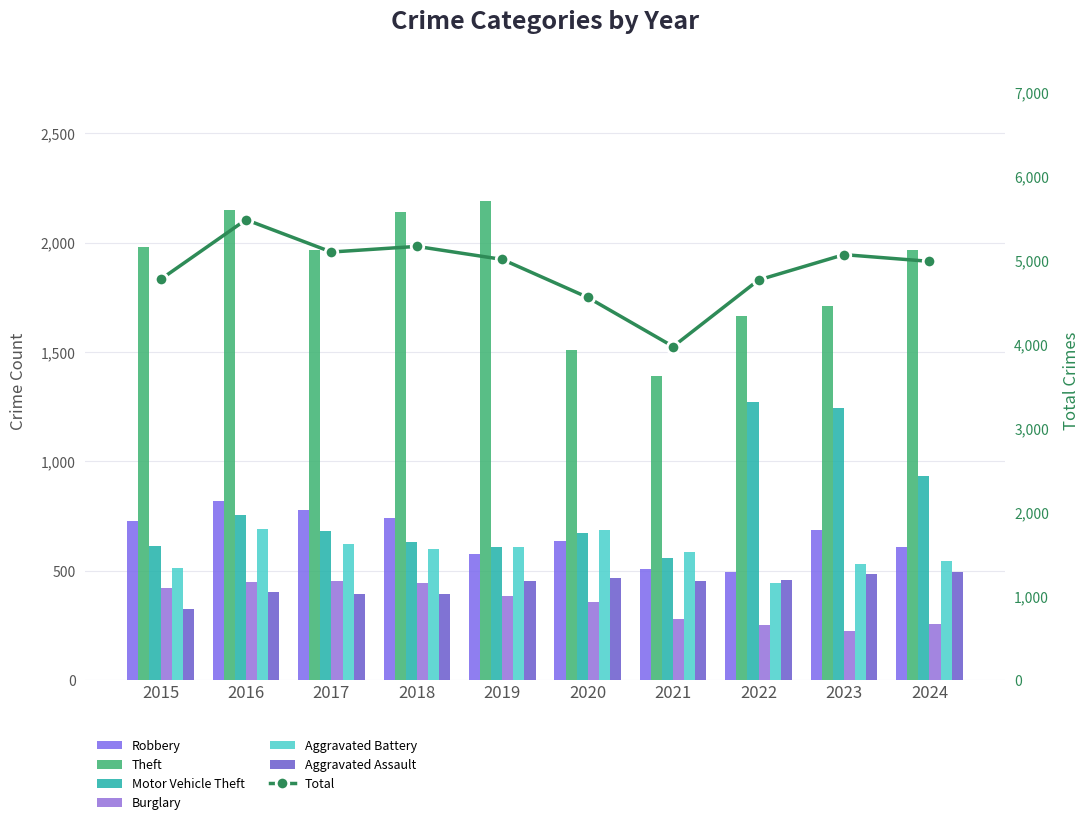

List the series in order of their peak value, highest first.

Theft, Motor Vehicle Theft, Robbery, Aggravated Battery, Aggravated Assault, Burglary